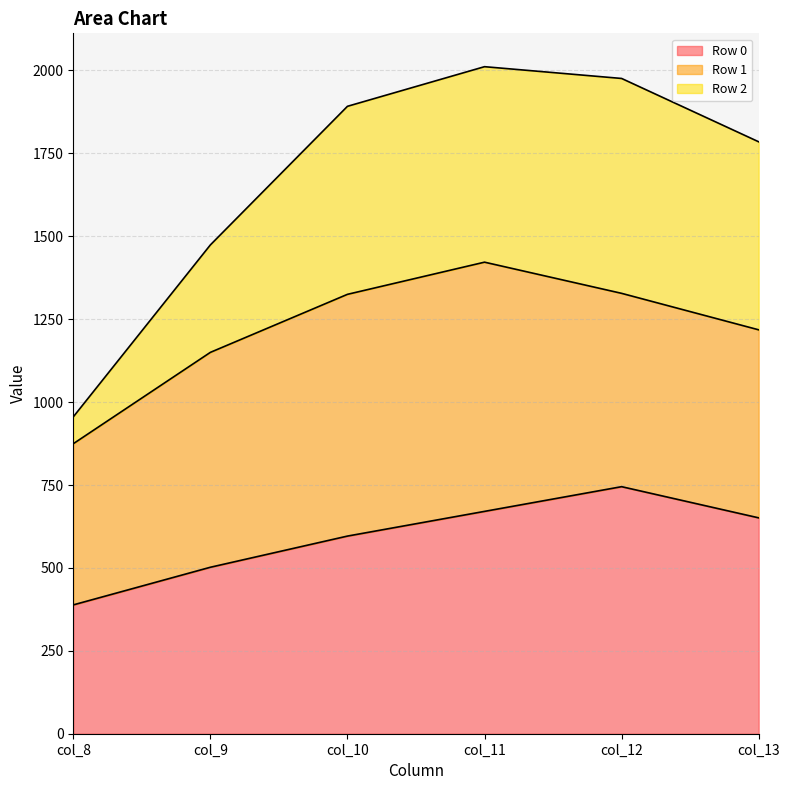

Does the chart have visible grid lines?

Yes